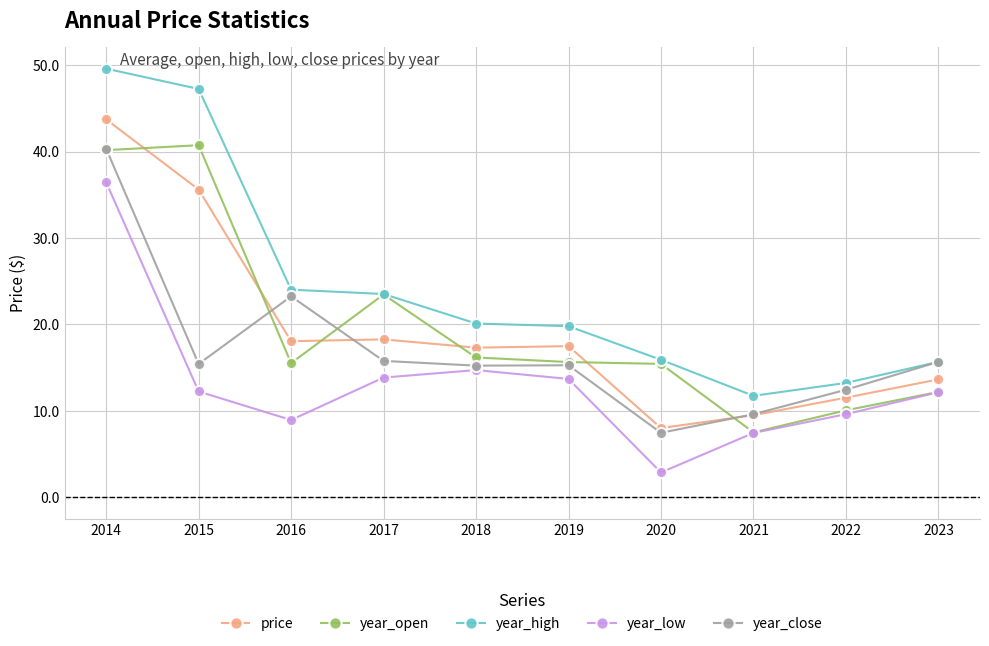

True or false: year_open and price cross at least once.

True